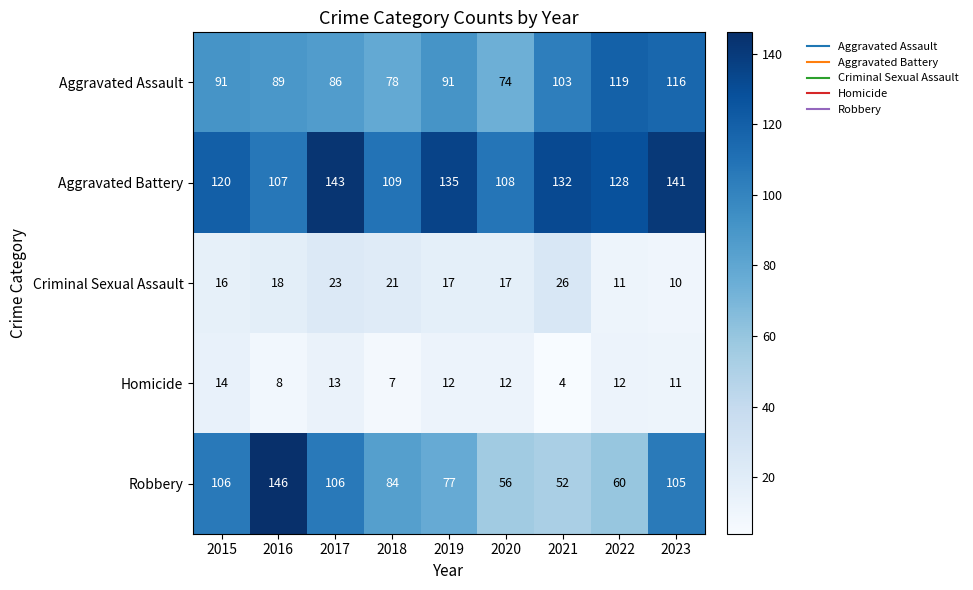

Which series has the largest total across all categories?

Aggravated Battery